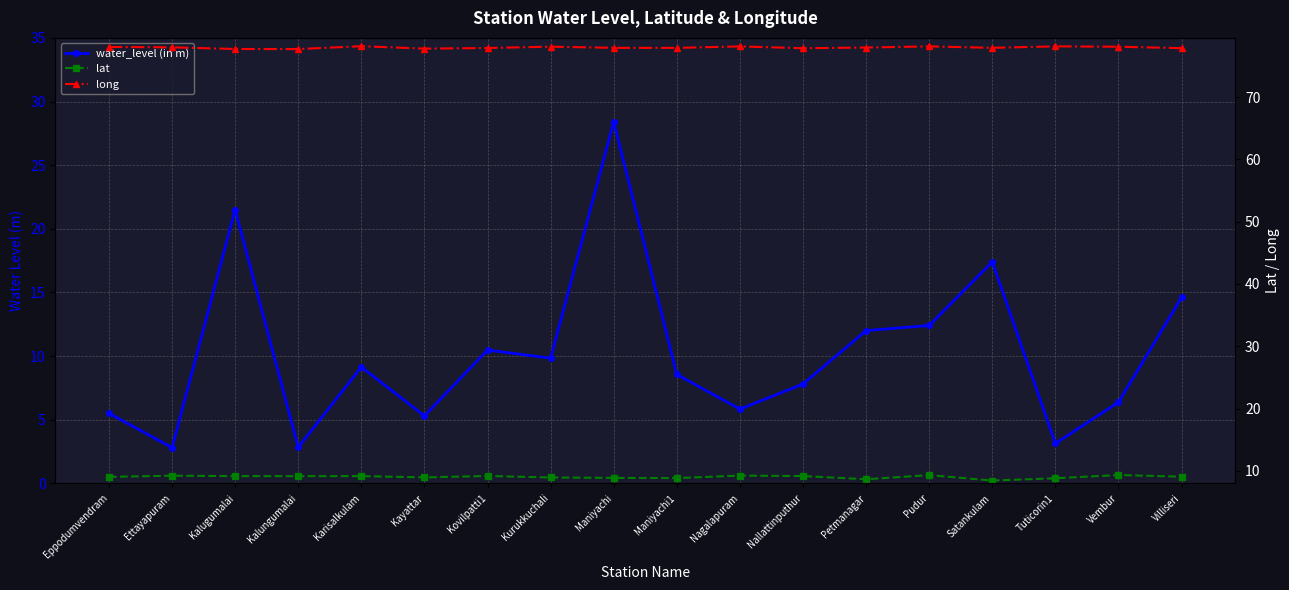

What is the total value across all series at Kalungumalai?

89.7